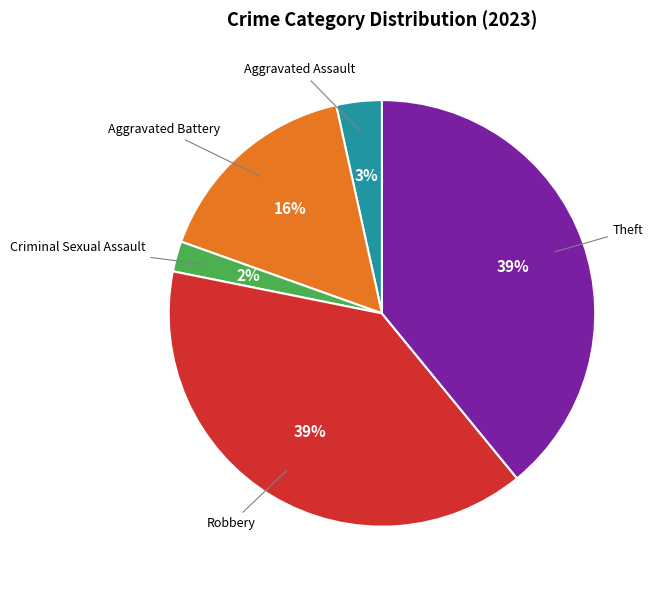

Does any single category account for the majority?

No